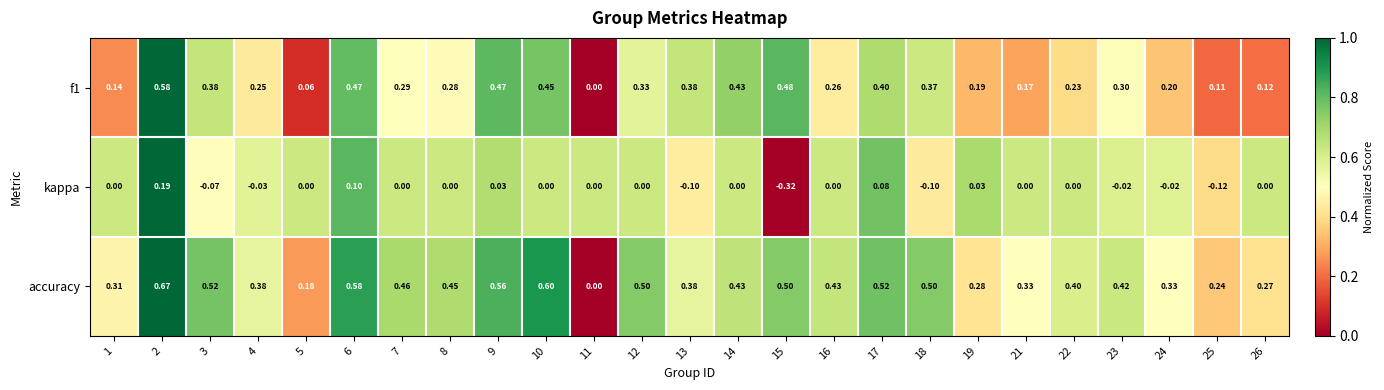

Which series has the largest range (max minus min)?

accuracy